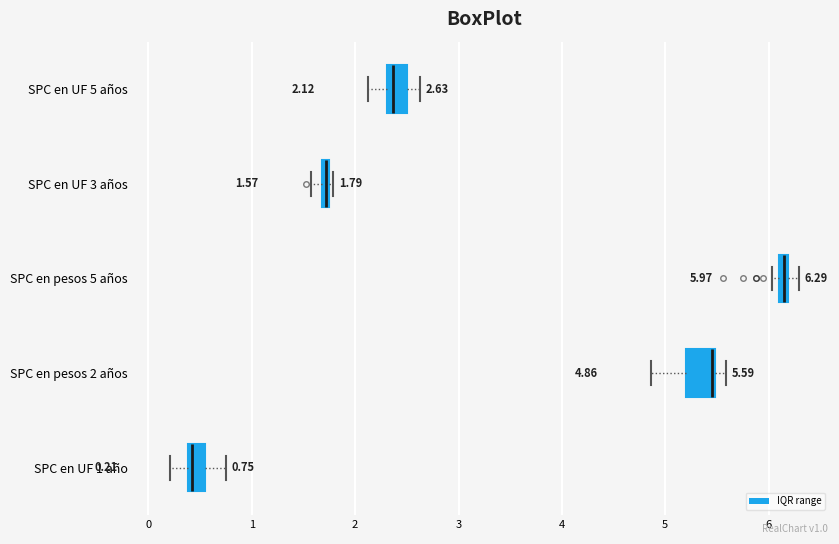

Which box has the furthest to the left median line?

SPC en UF 1 año